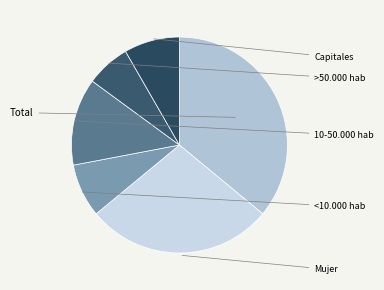

Is it true that >50.000 hab is 7% of the pie?

True